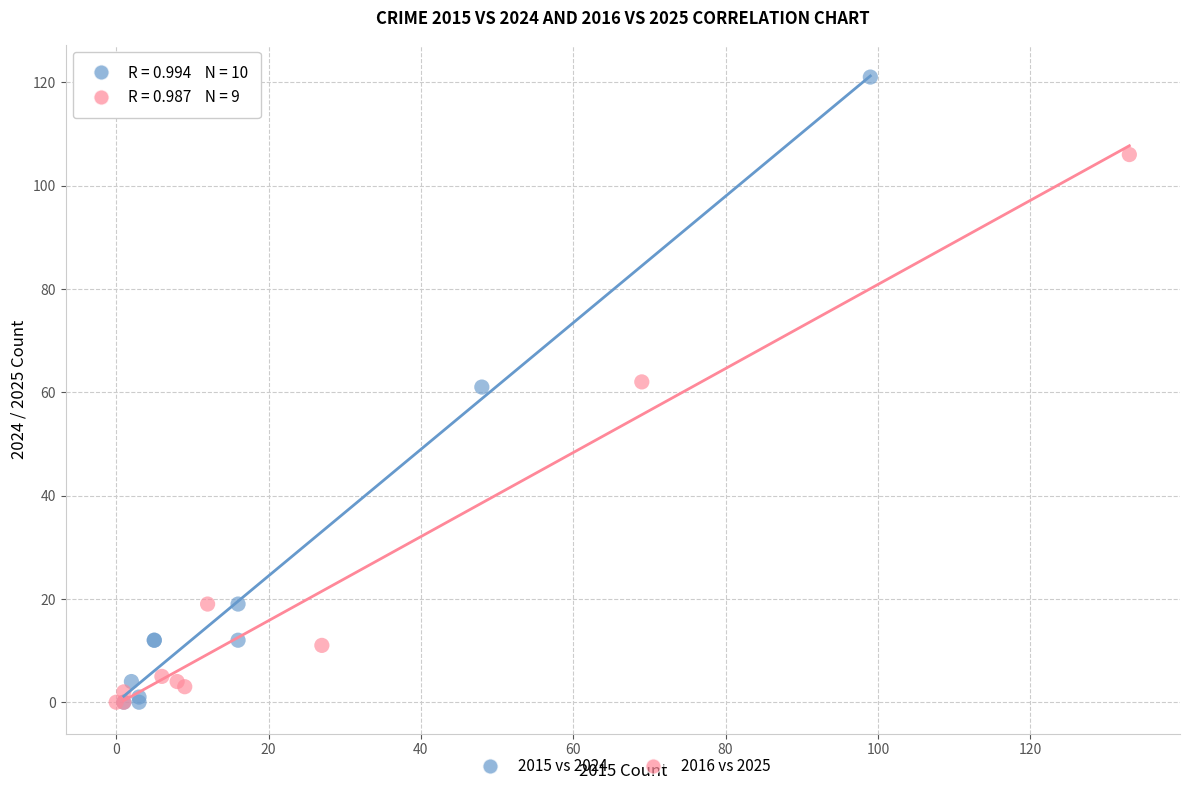

Which series contains the highest Y value?

2015 vs 2024